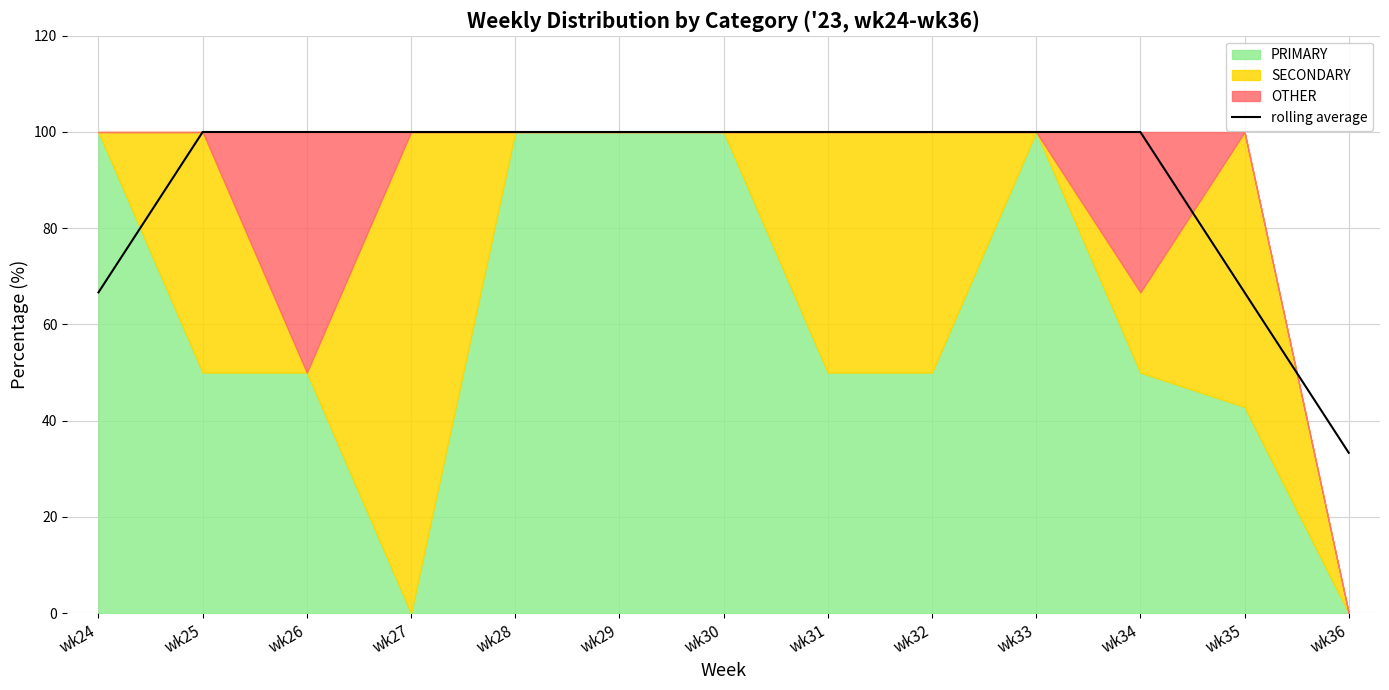

Approximately how many times larger is the value at wk25 compared to wk34?

1.0